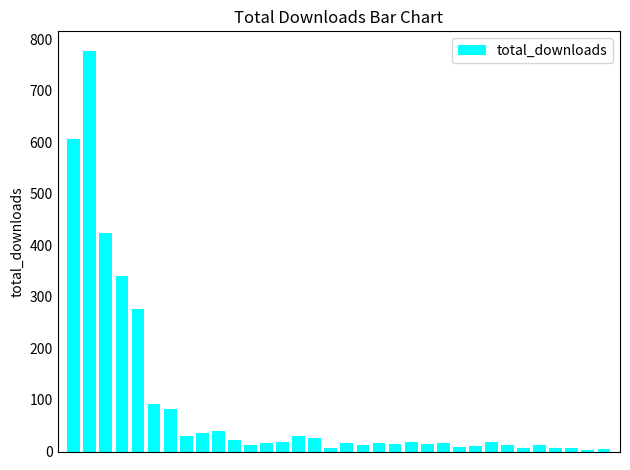

What is the greatest value displayed?

777